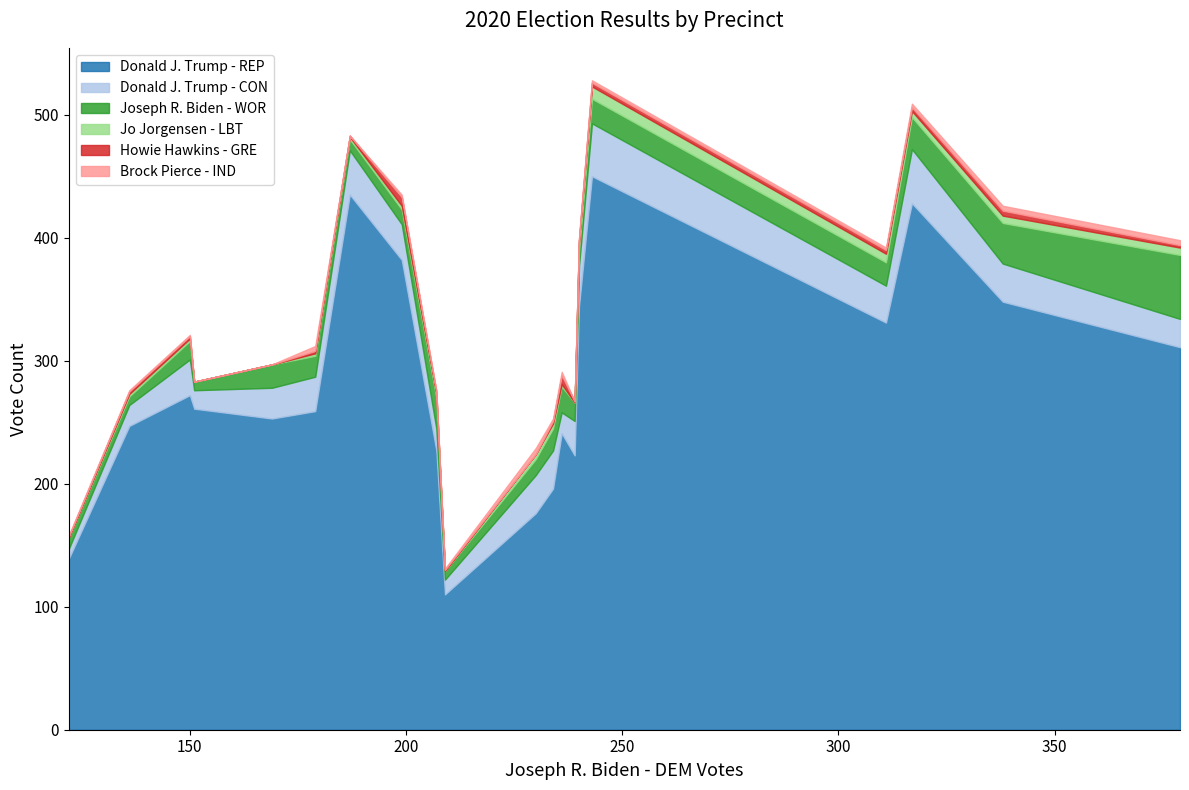

Which series has the largest range (max minus min)?

Donald J. Trump - REP